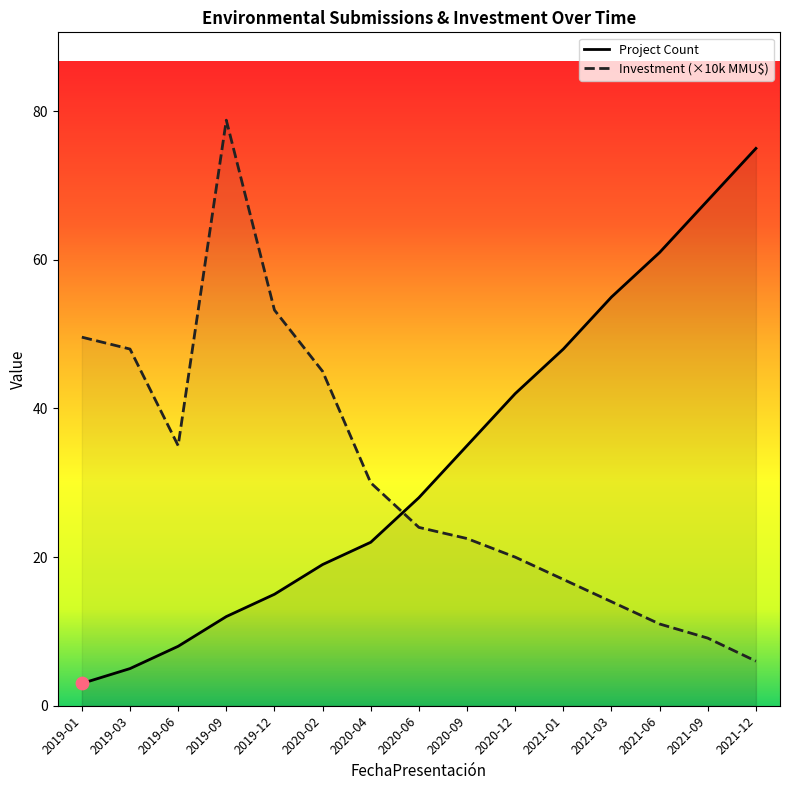

What is the total value across all series at 2019-12?

68.2